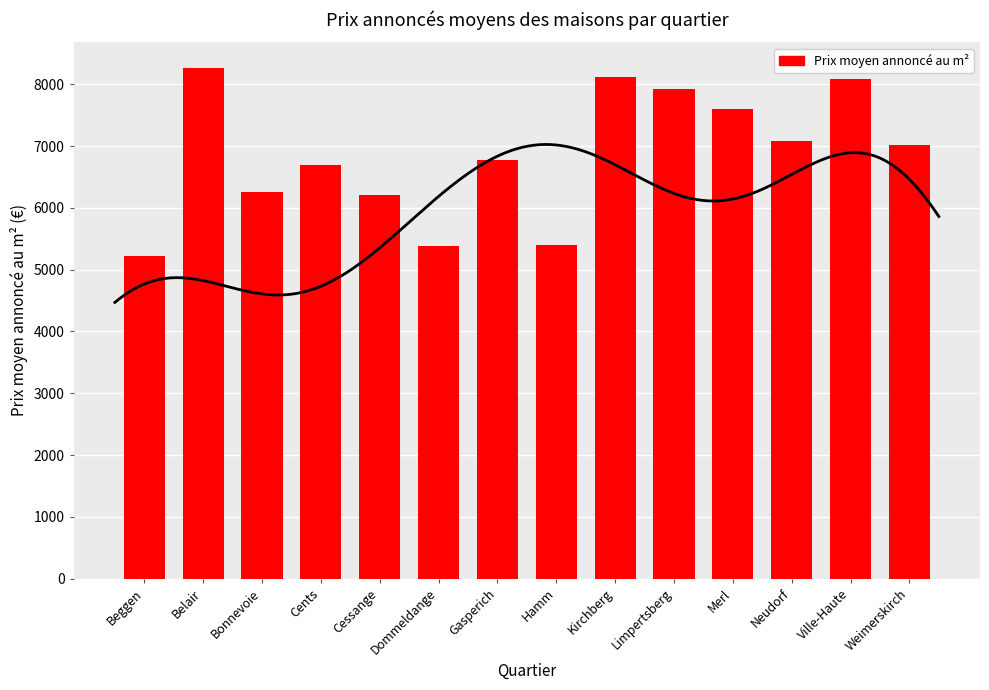

Reading right to left, what are all the values shown in this chart?

7023.6	8080.5	7088.6	7594.6	7929.6	8120.8	5395.7	6781.3	5389.4	6201.6	6693.1	6259.9	8266.7	5225.7